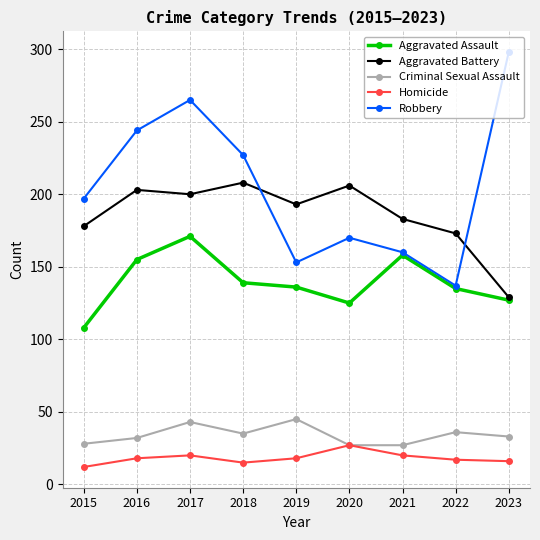

Where is the first local minimum for Robbery?

2019